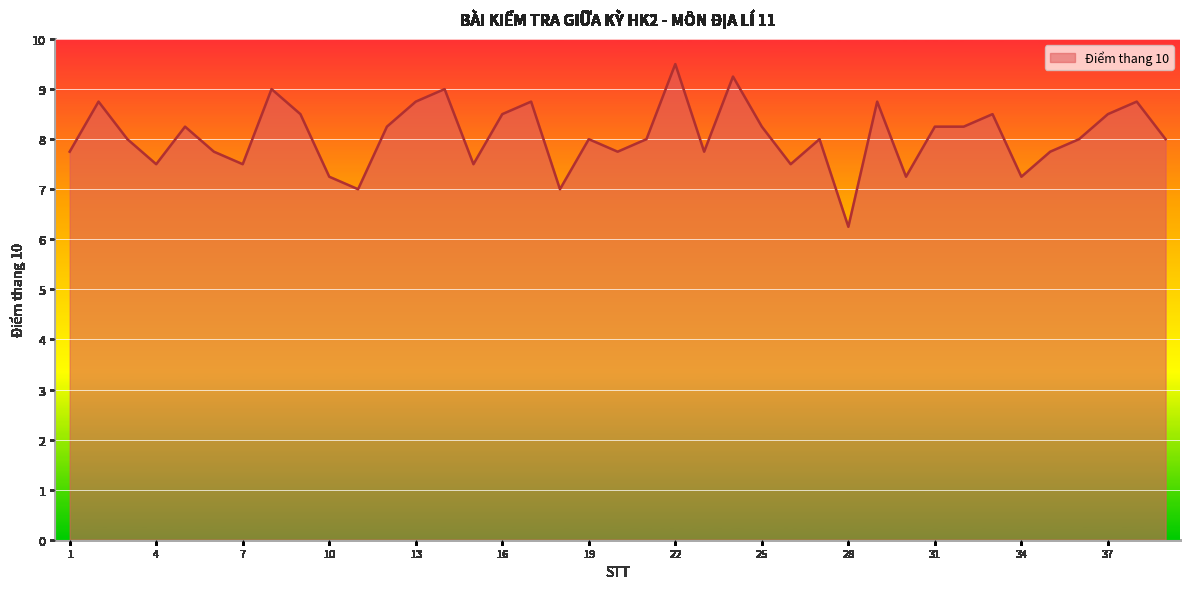

What is the average value?

8.1